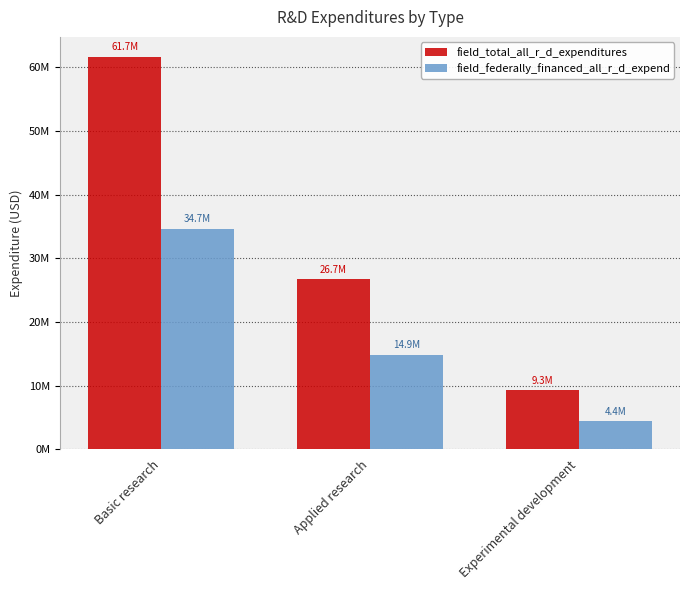

Which category has the highest value across all series?

Basic research